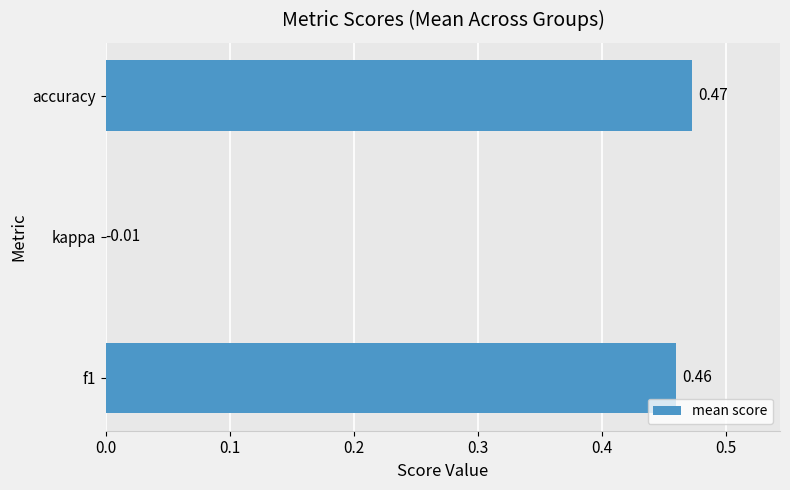

At which label is the value closest to 0?

kappa